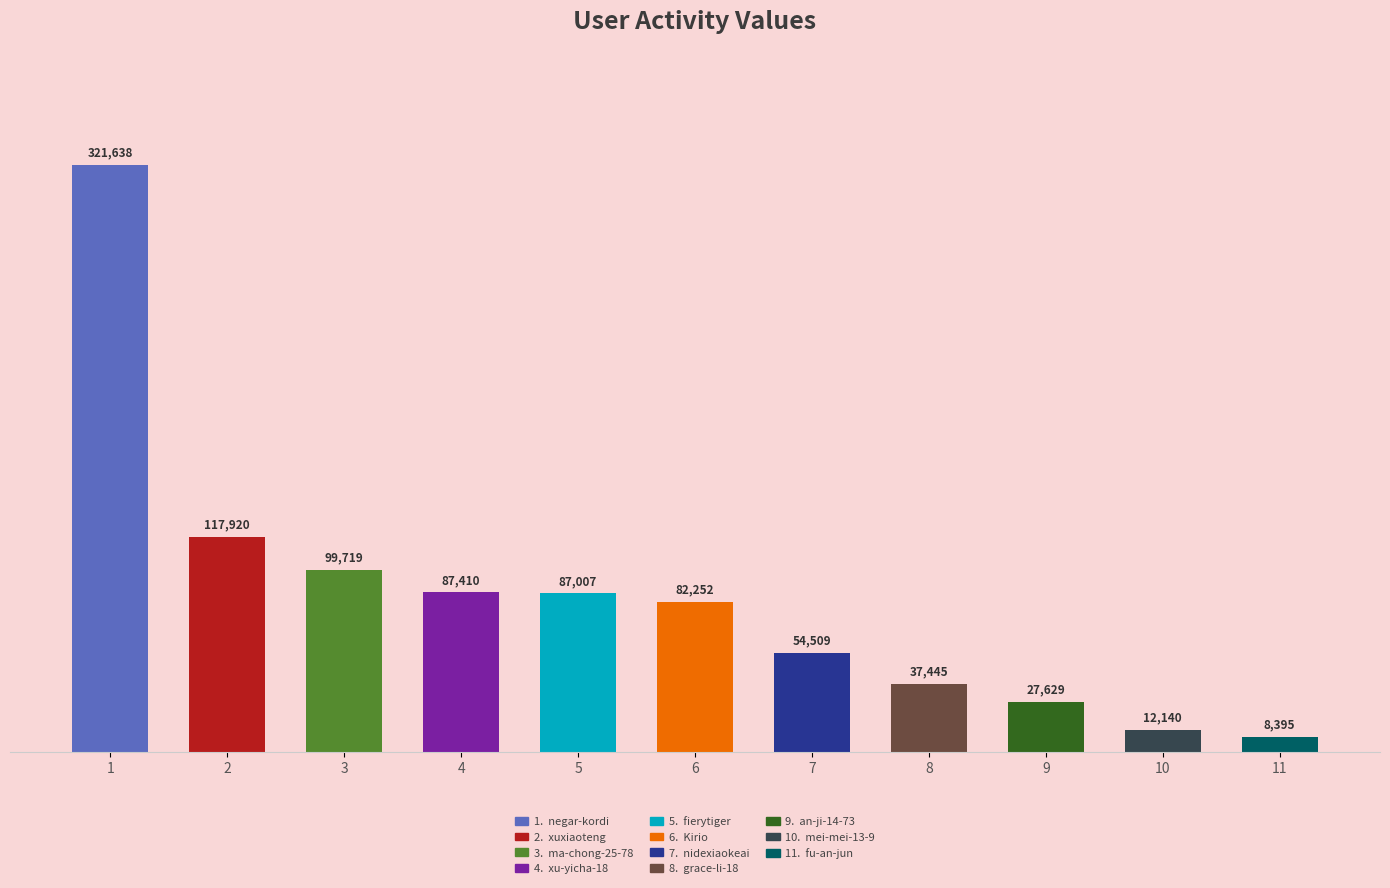

What is the difference between the maximum and minimum values?

313243